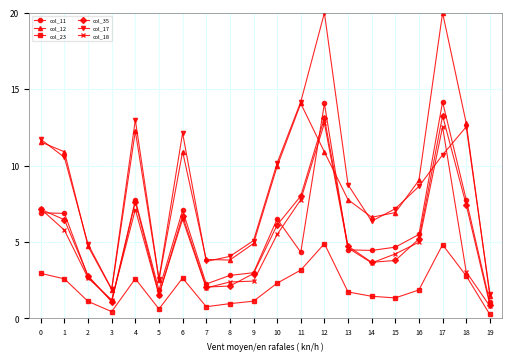

What is the lowest value of the col_17 series?

1.6